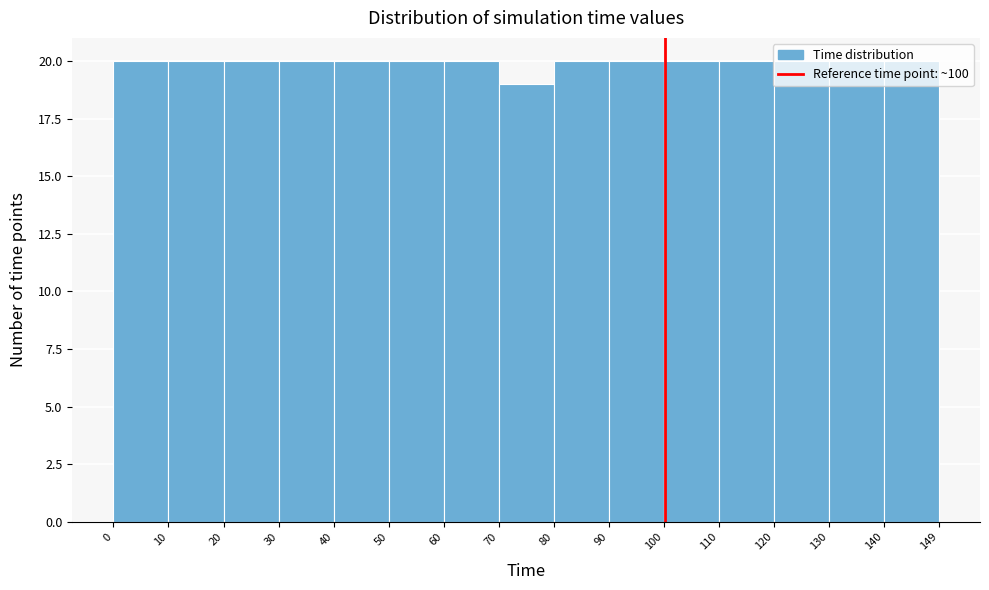

Reading left to right, transcribe this chart: for each bar, give the range it covers on the x-axis and its height. The values are not printed on the chart, so give them approximately, as read against the axis.

0 to 10: 20
10 to 20: 20
20 to 30: 20
30 to 40: 20
40 to 50: 20
50 to 60: 20
60 to 70: 20
70 to 80: 19
80 to 90: 20
90 to 100: 20
100 to 110: 20
110 to 120: 20
120 to 130: 20
130 to 140: 20
140 to 149: 20